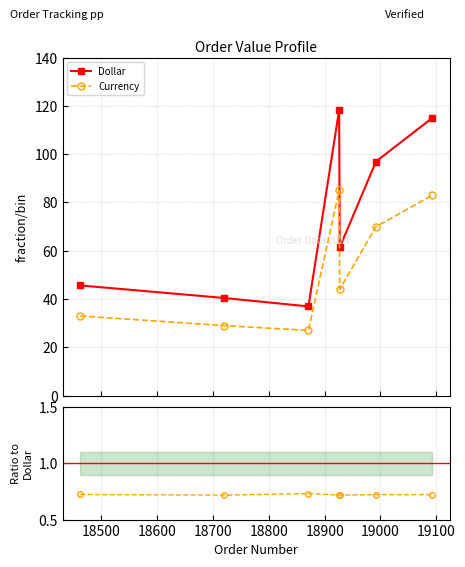

What is the minimum value shown in the chart?

0.7